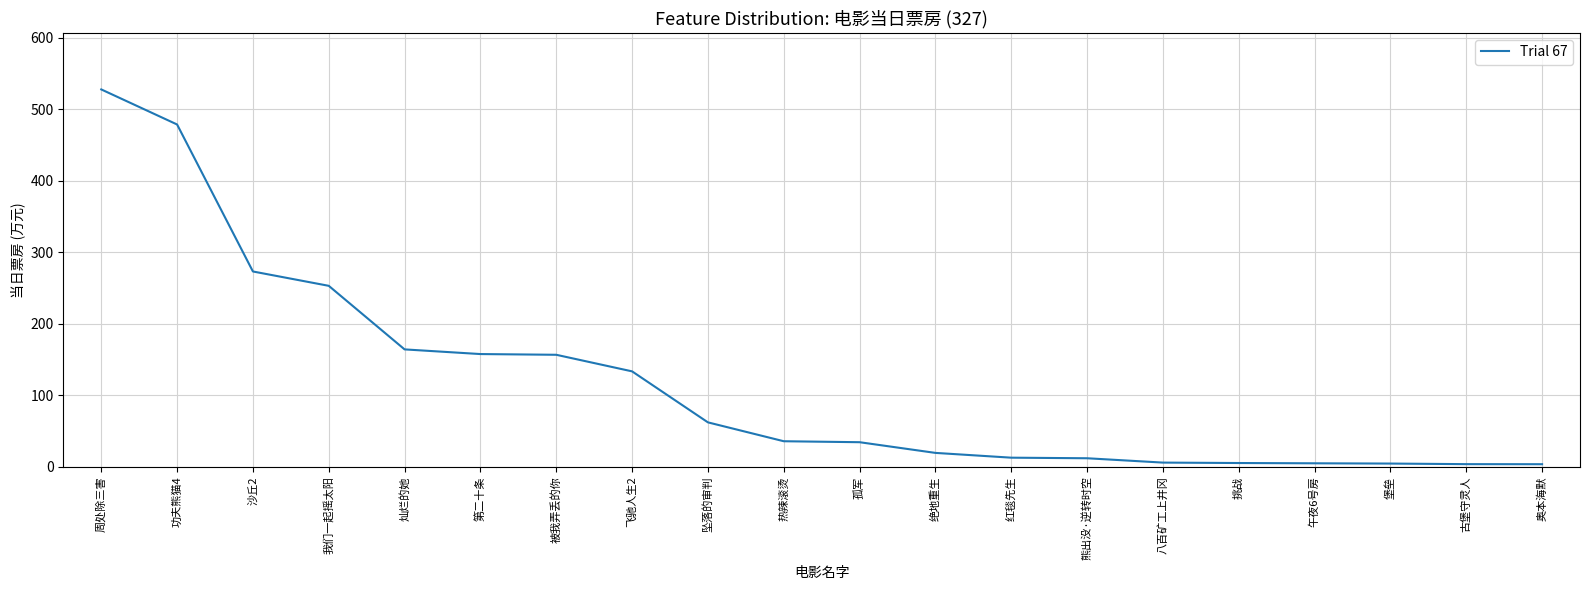

Is this an area chart (filled region under the line)?

No